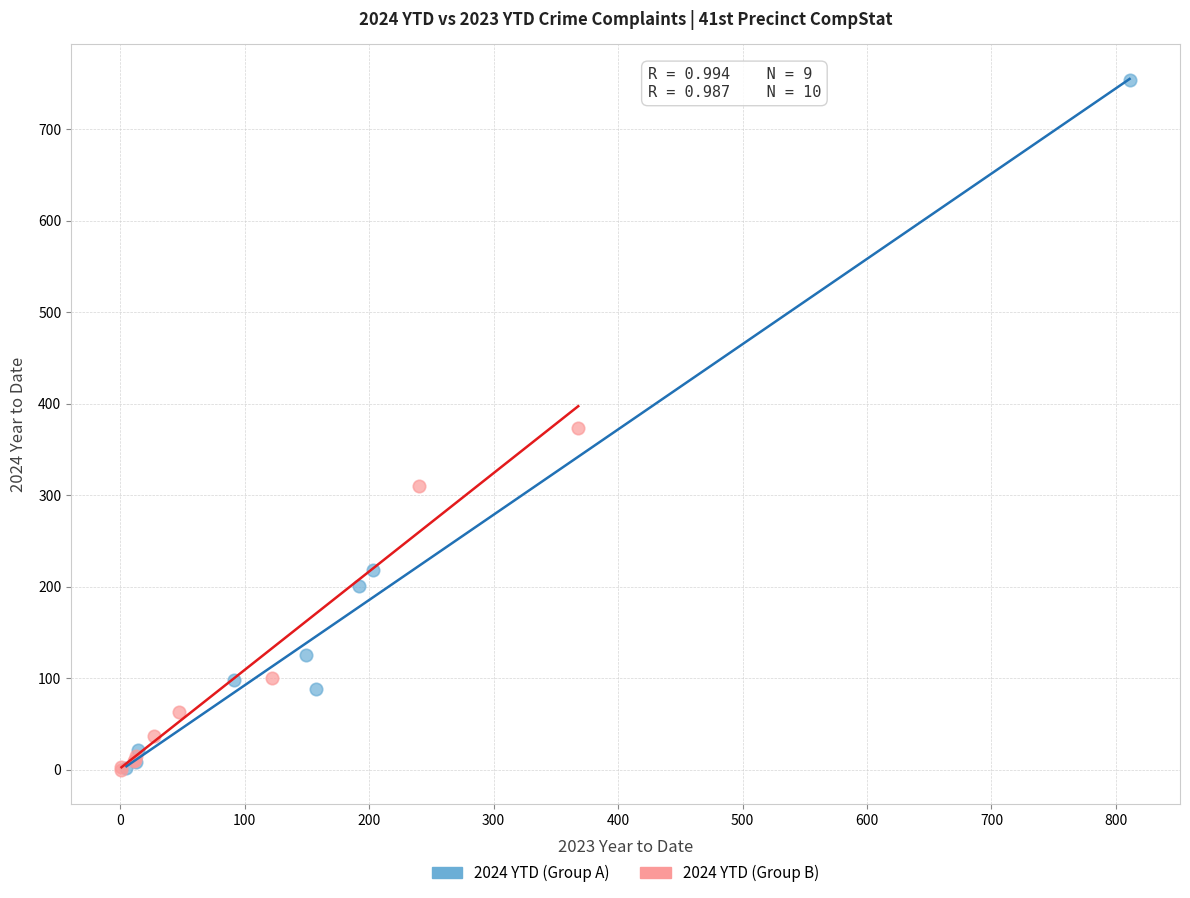

Which series contains the highest Y value?

2024 YTD (Group A)